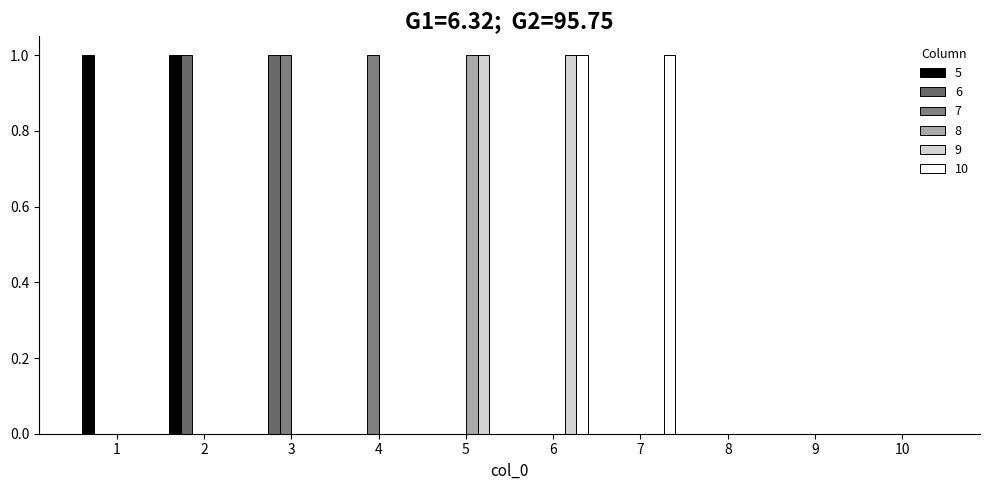

At how many categories does at least one series exceed 0?

7